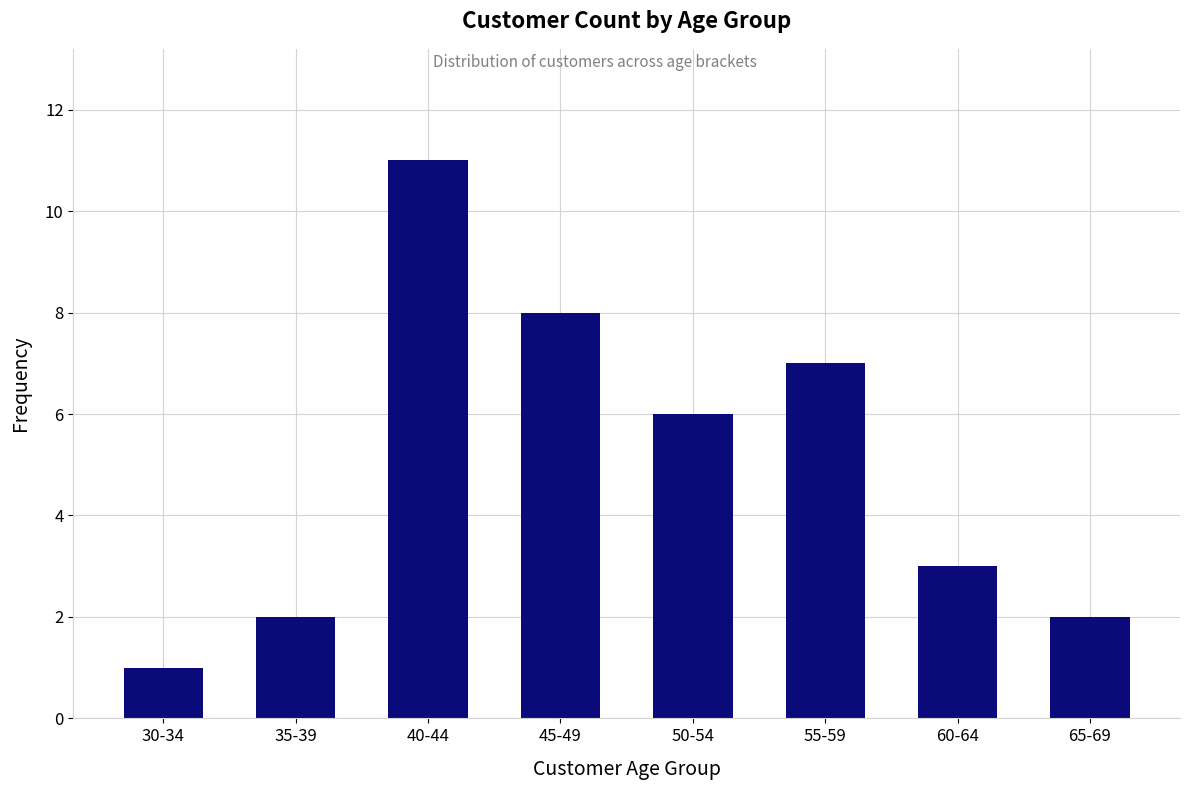

At which label is the value closest to 6?

50-54